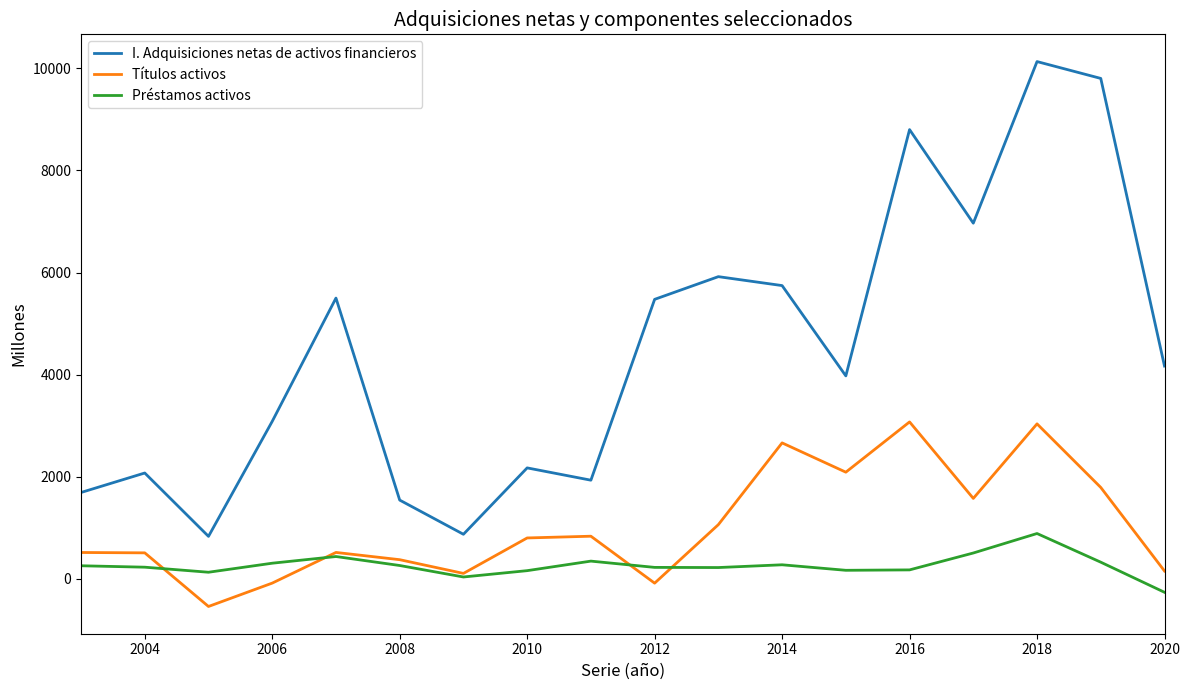

Rank the series by their average value, from highest to lowest.

I. Adquisiciones netas de activos financieros, Títulos activos, Préstamos activos